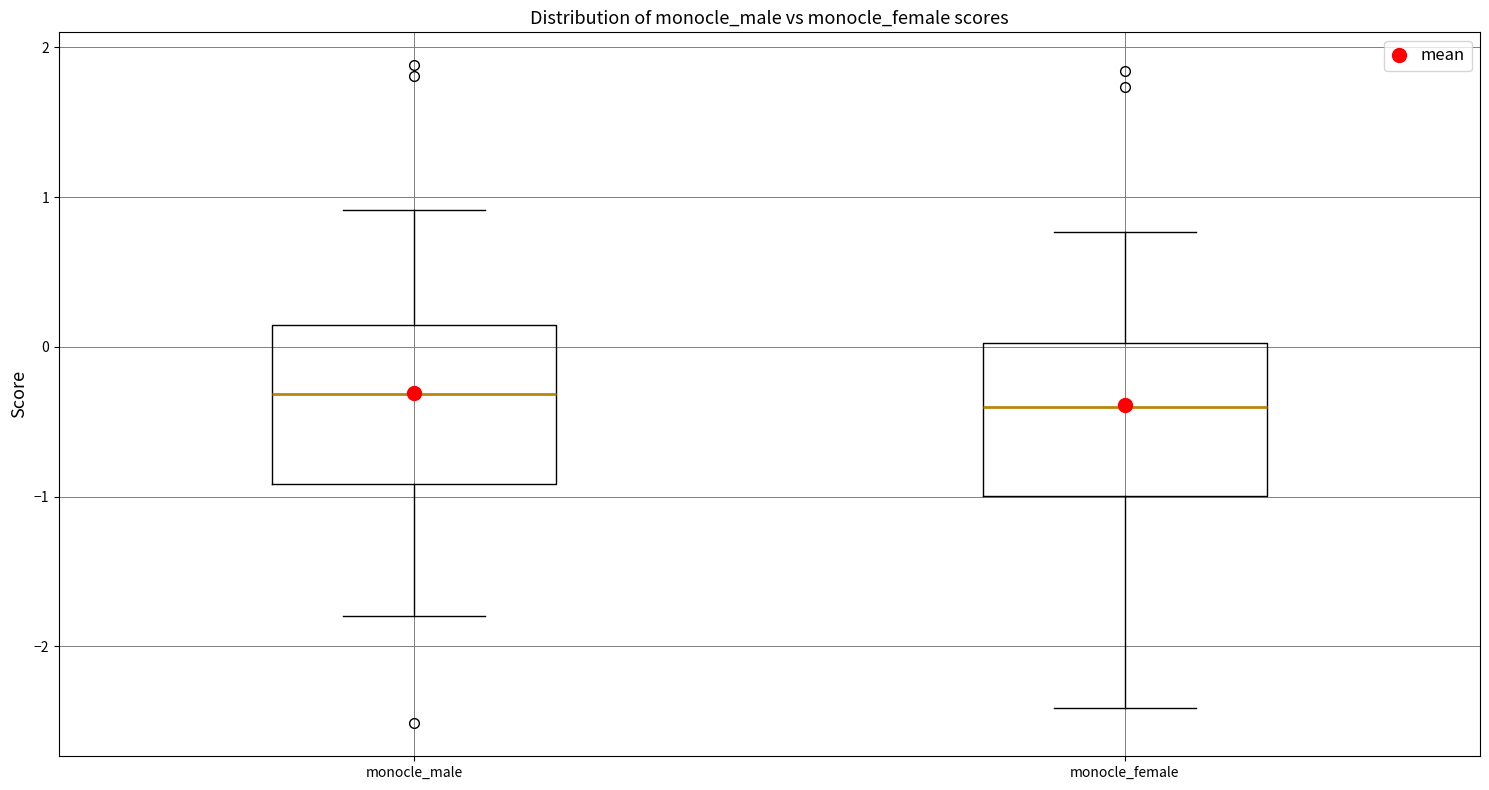

Reading left to right, transcribe this box plot: for each box, give where its median line is, the range the box spans, and where its two whiskers end, as read against the y-axis. The values are not printed on the chart, so give them approximately, as read against the axis.

monocle_male: median -0.3, box -0.9 to 0.1, whiskers -1.8 to 0.9
monocle_female: median -0.4, box -1.0 to 0.0, whiskers -2.4 to 0.8